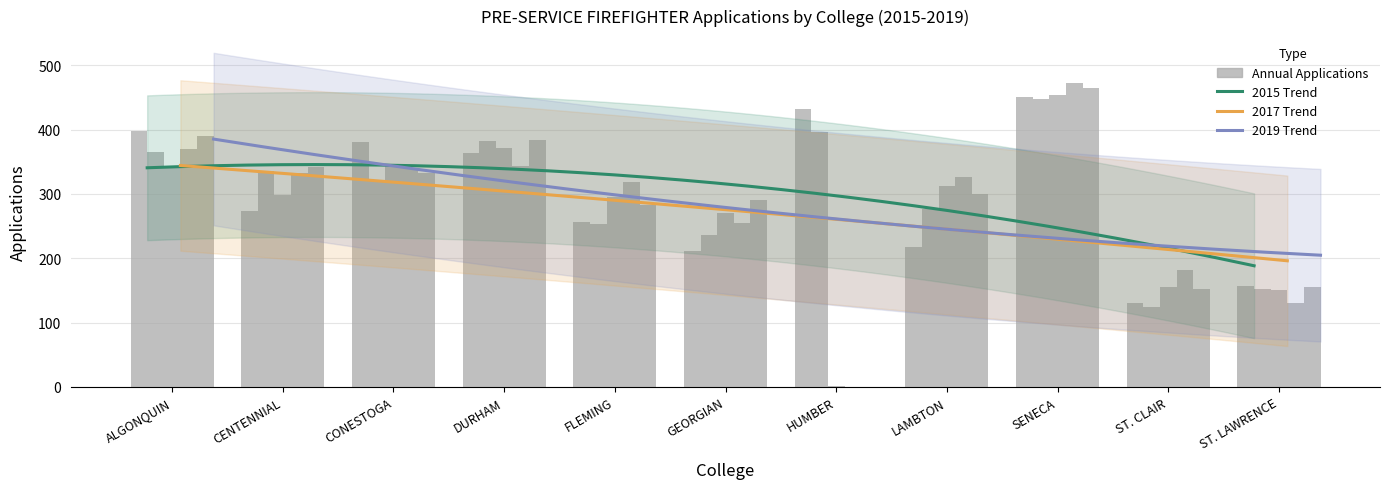

At how many categories does at least one series exceed 215?

9